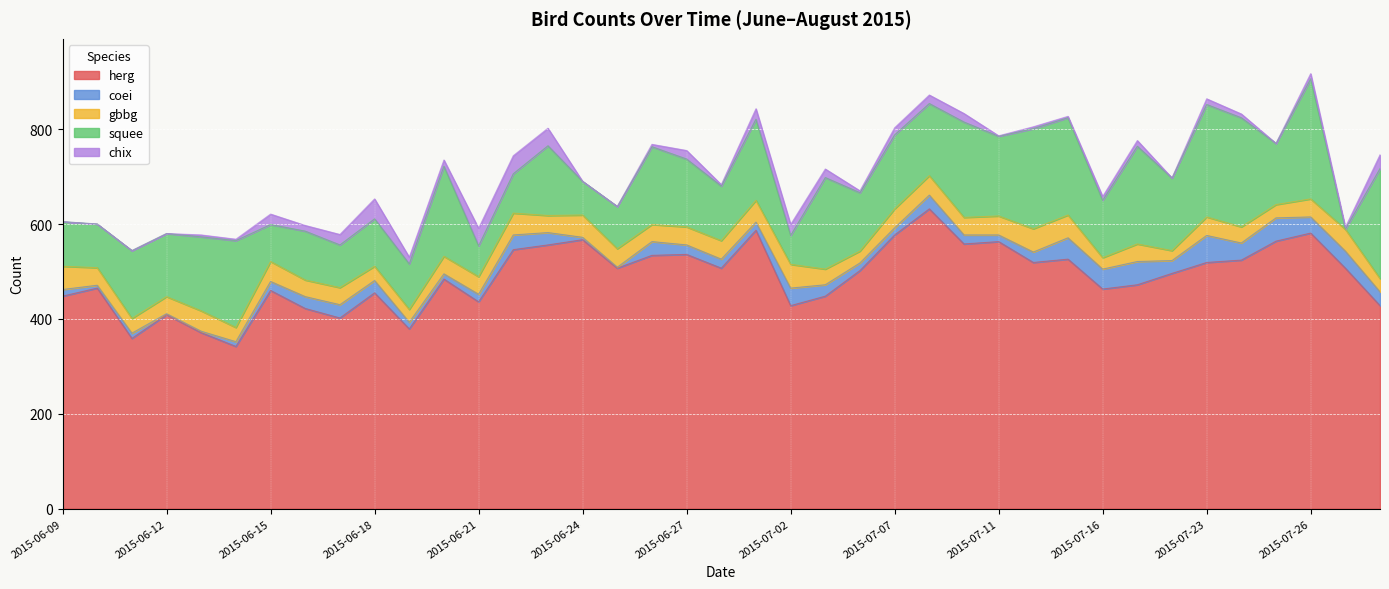

Between 2015-06-11 and 2015-07-24, which is larger?

2015-07-24